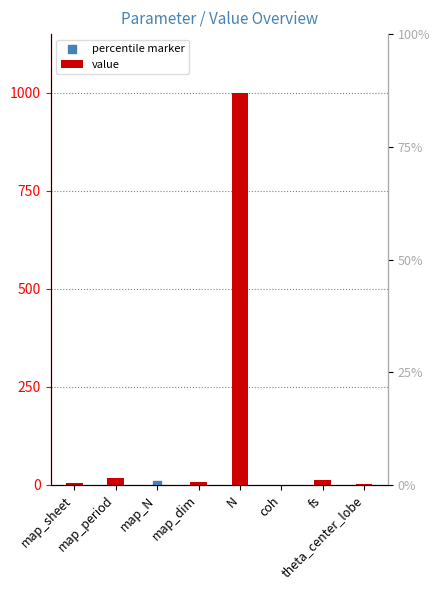

Which has a higher value, map_dim or map_sheet?

map_dim